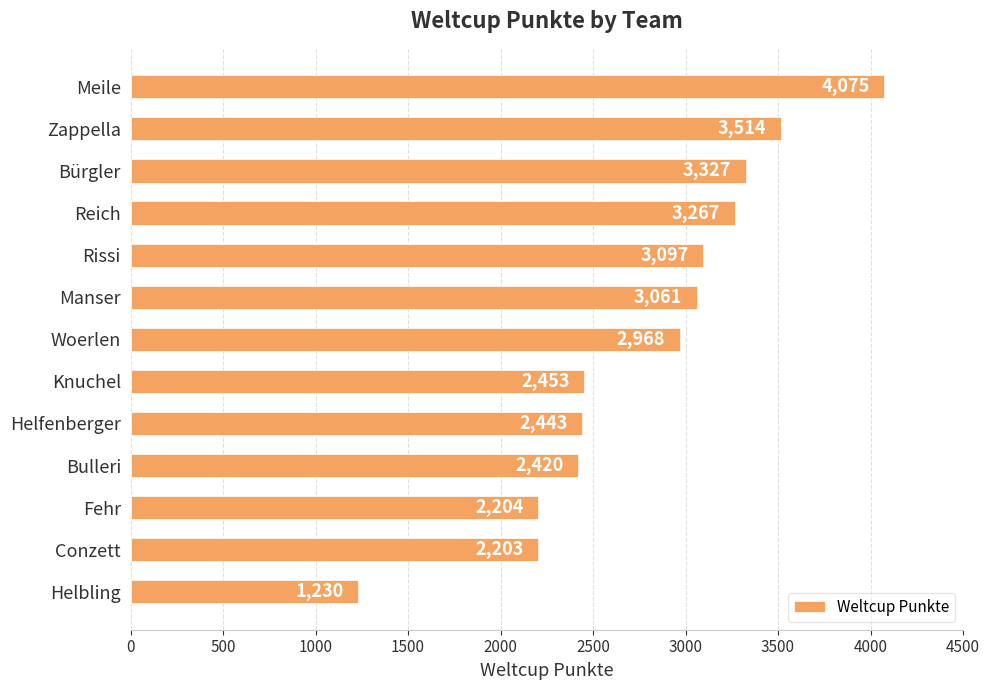

Reading bottom to top, extract all data points from this chart.

Helbling=1230	Conzett=2203	Fehr=2204	Bulleri=2420	Helfenberger=2443	Knuchel=2453	Woerlen=2968	Manser=3061	Rissi=3097	Reich=3267	Bürgler=3327	Zappella=3514	Meile=4075